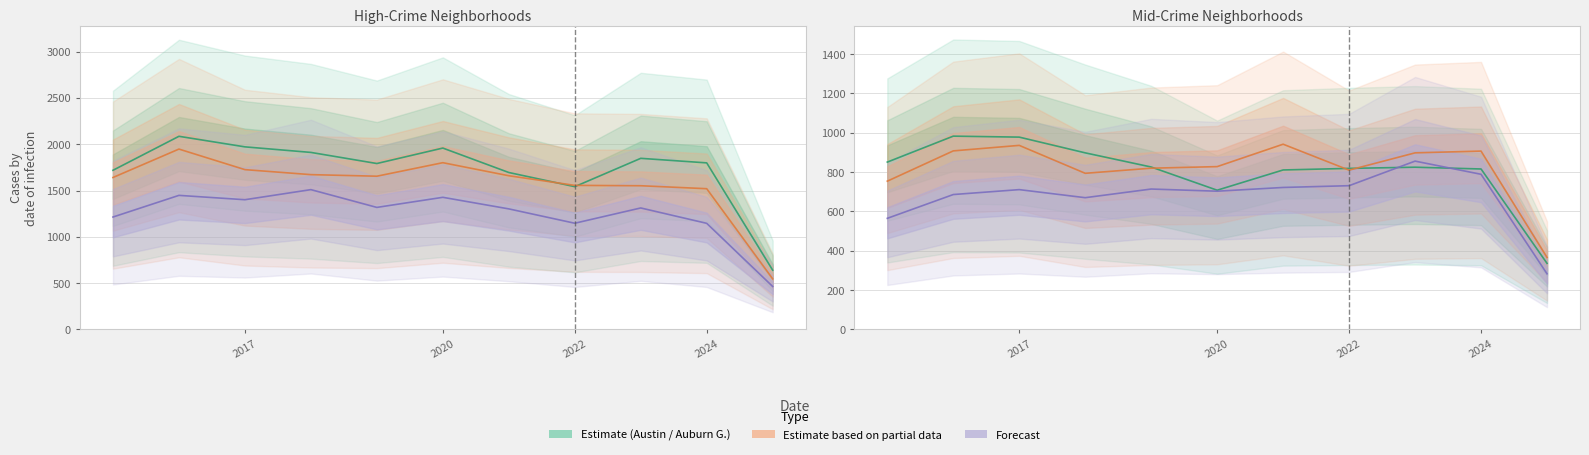

What is the total value across all series at 2015?

6744